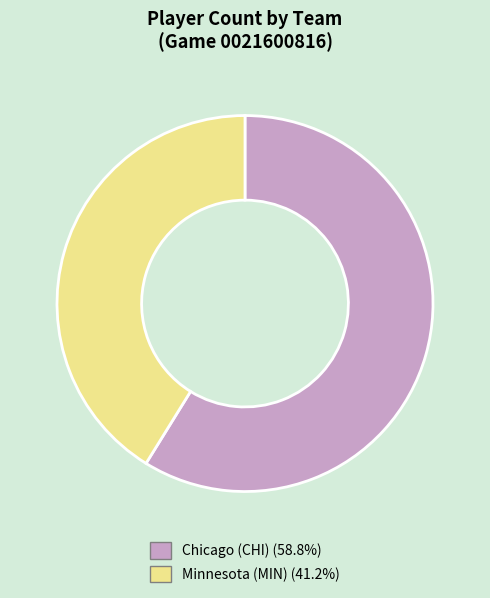

Is there a majority slice in this chart?

Yes